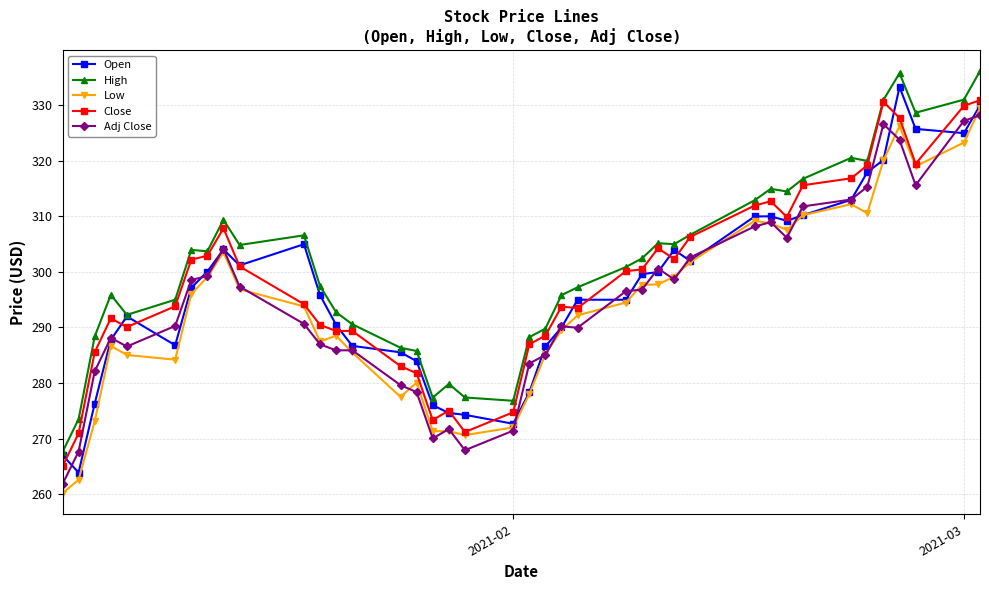

True or false: Adj Close and Close intersect in this chart.

False